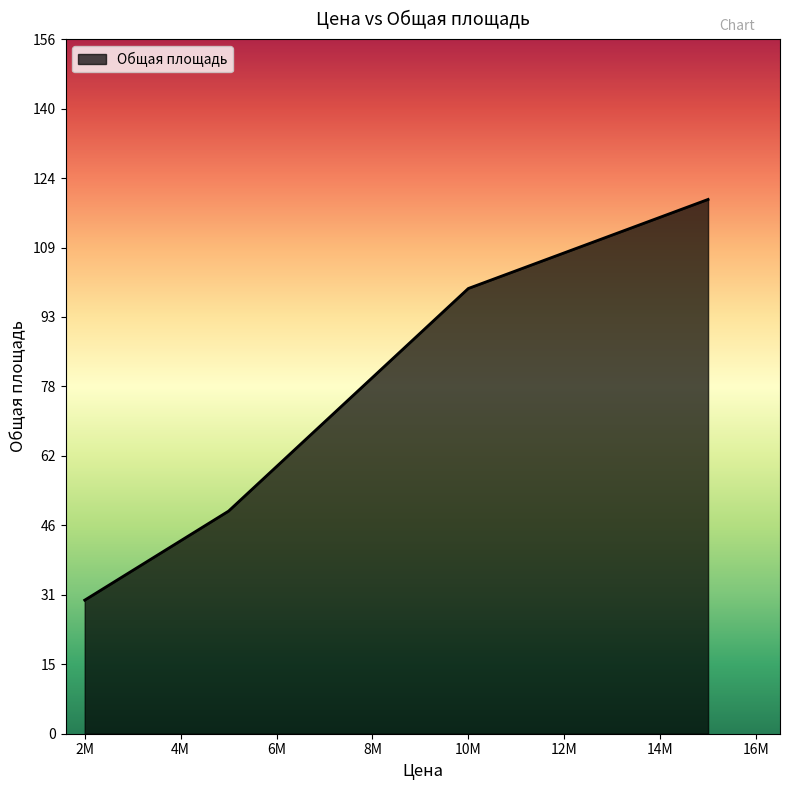

What is the minimum value shown in the chart?

30